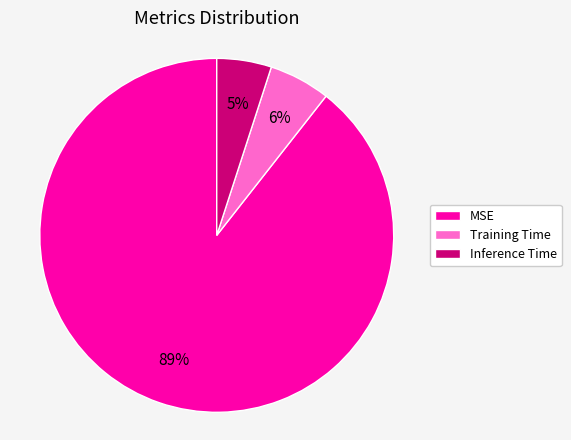

Do MSE and Inference Time together represent more than half of the pie?

Yes